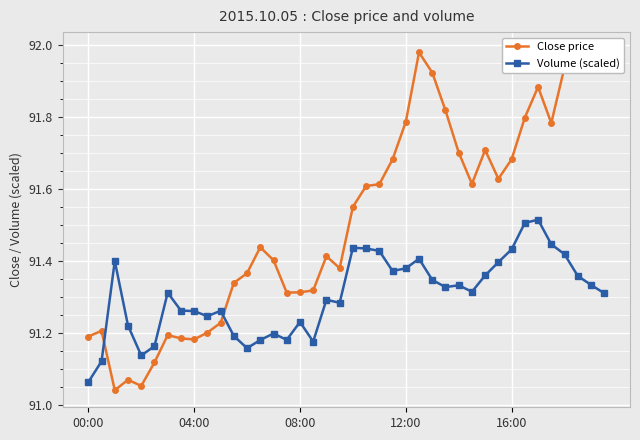

List the labels in order of Volume (scaled) value, largest first.

34, 33, 35, 20, 21, 32, 22, 36, 25, 08:00, 31, 24, 23, 30, 37, 26, 38, 28, 27, 29, 6, 39, 18, 19, 7, 10, 8, 9, 16, 12:00, 14, 11, 15, 13, 17, 5, 12, 16:00, 04:00, 00:00